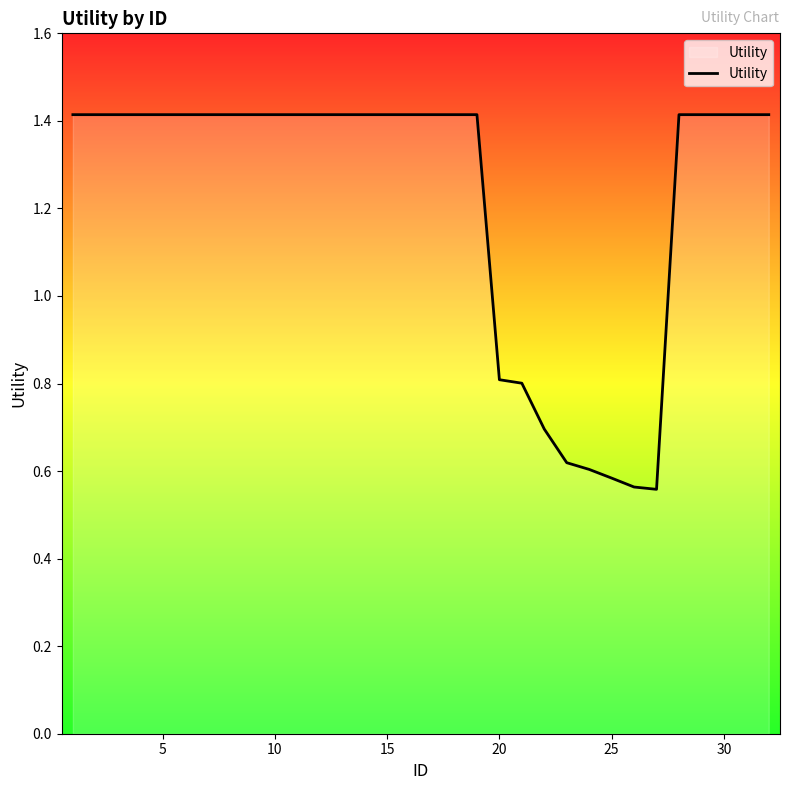

What is the greatest value displayed?

1.4